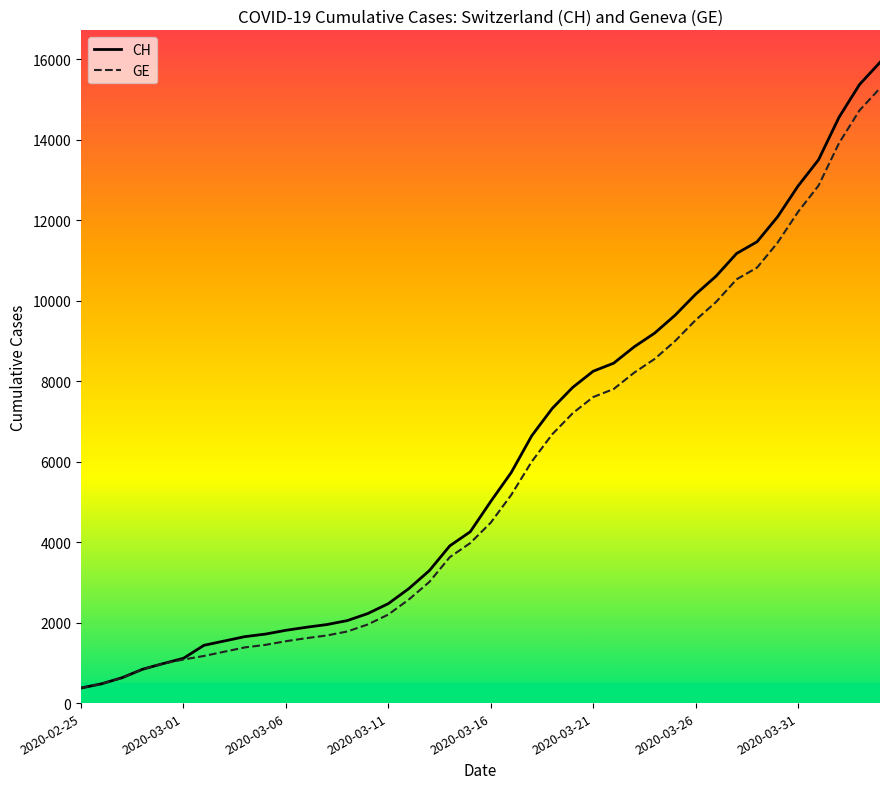

Rank the series by their average value, from lowest to highest.

GE, CH